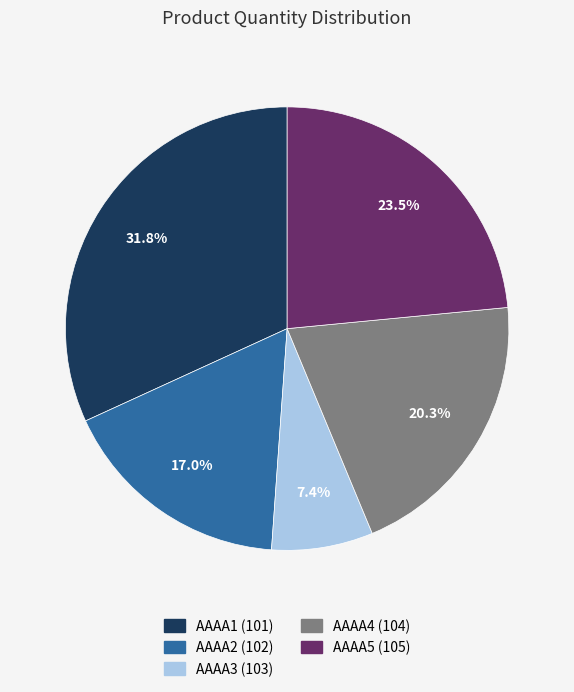

Which slice is the smallest?

AAAA3 (103)